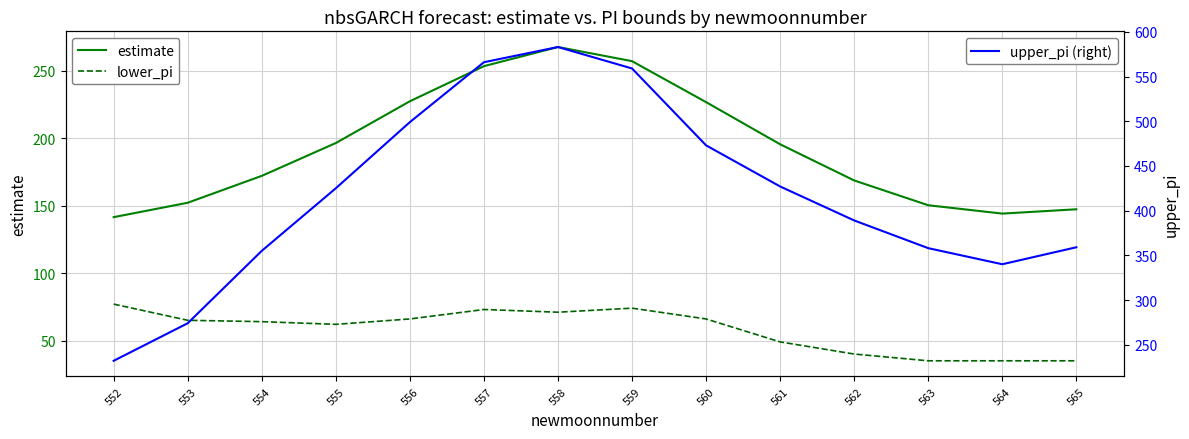

At which label does upper_pi (right) reach its peak?

558